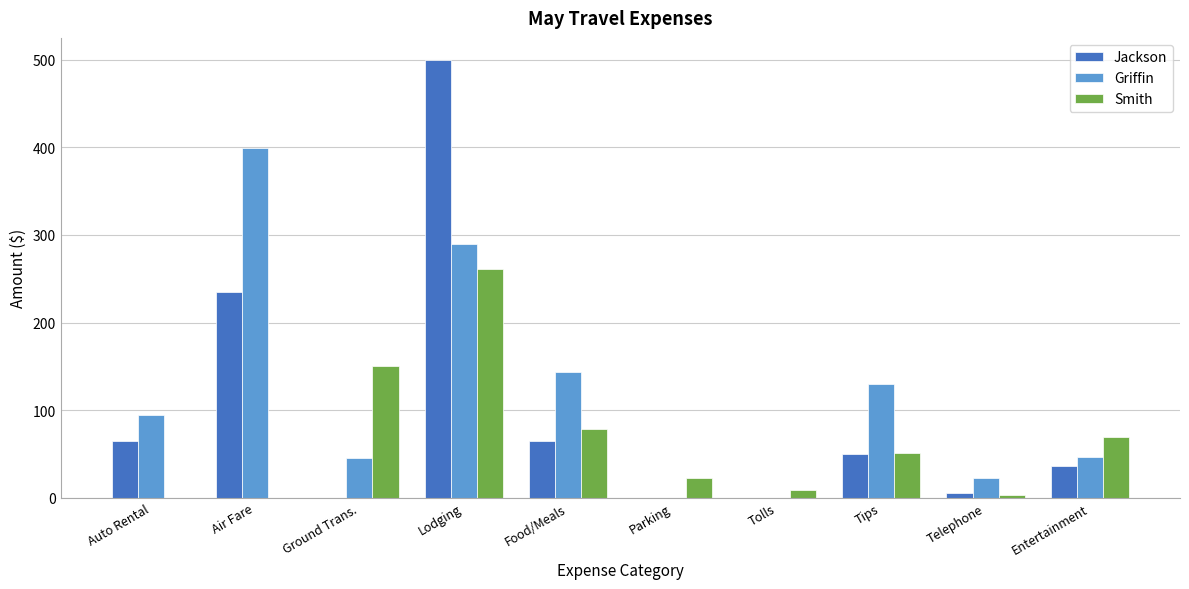

Where does the Smith series first go above 50?

Ground Trans.